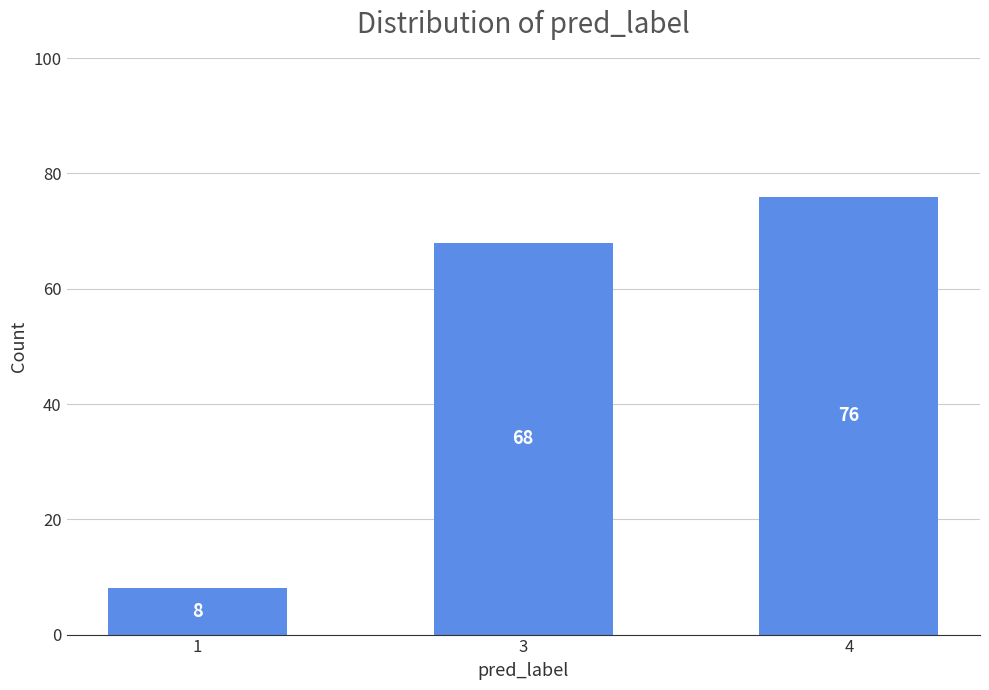

What is the change in value from 1 to 3?

+60